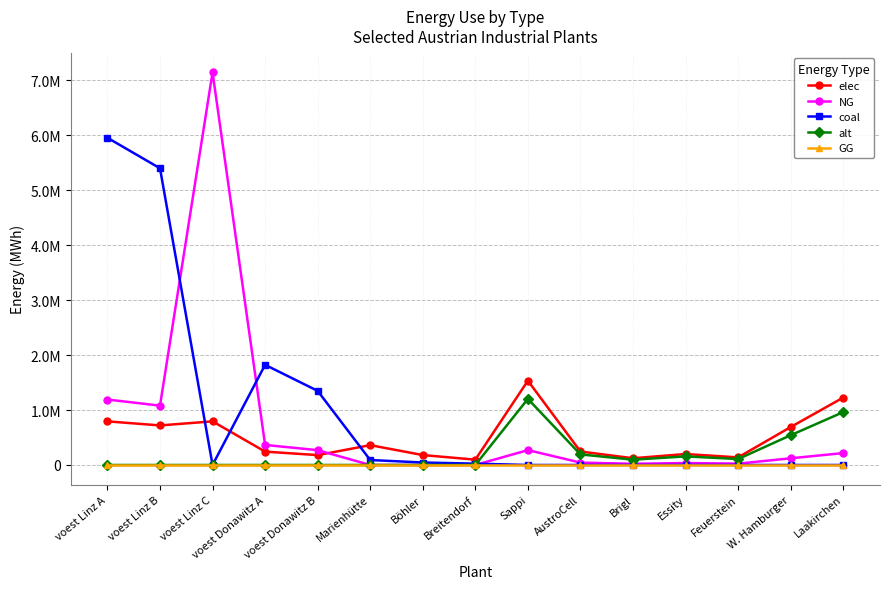

List the series in order of their overall mean, lowest first.

GG, alt, elec, NG, coal